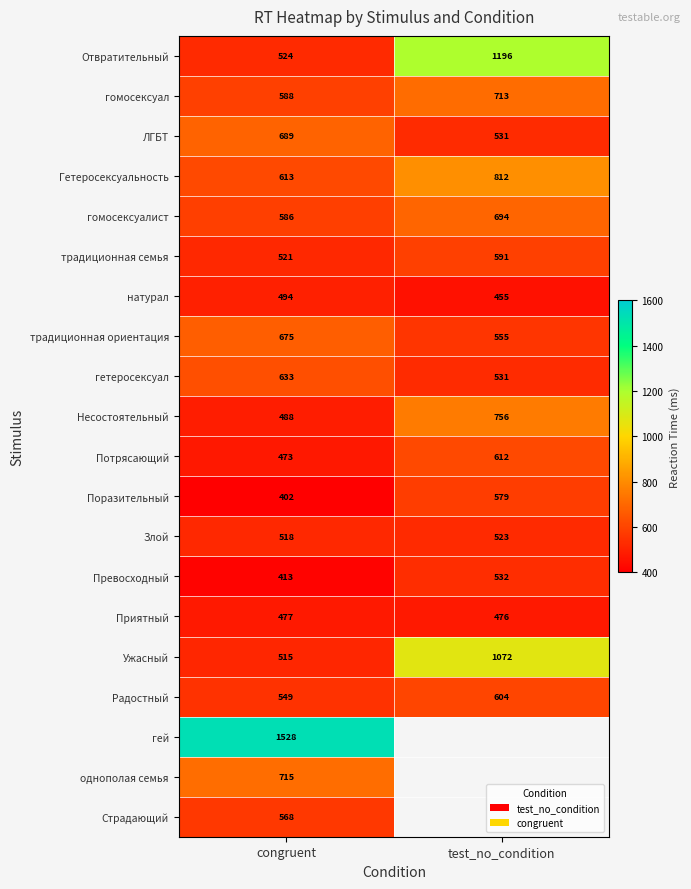

Is it true that Приятный equals 757.3 at congruent?

False